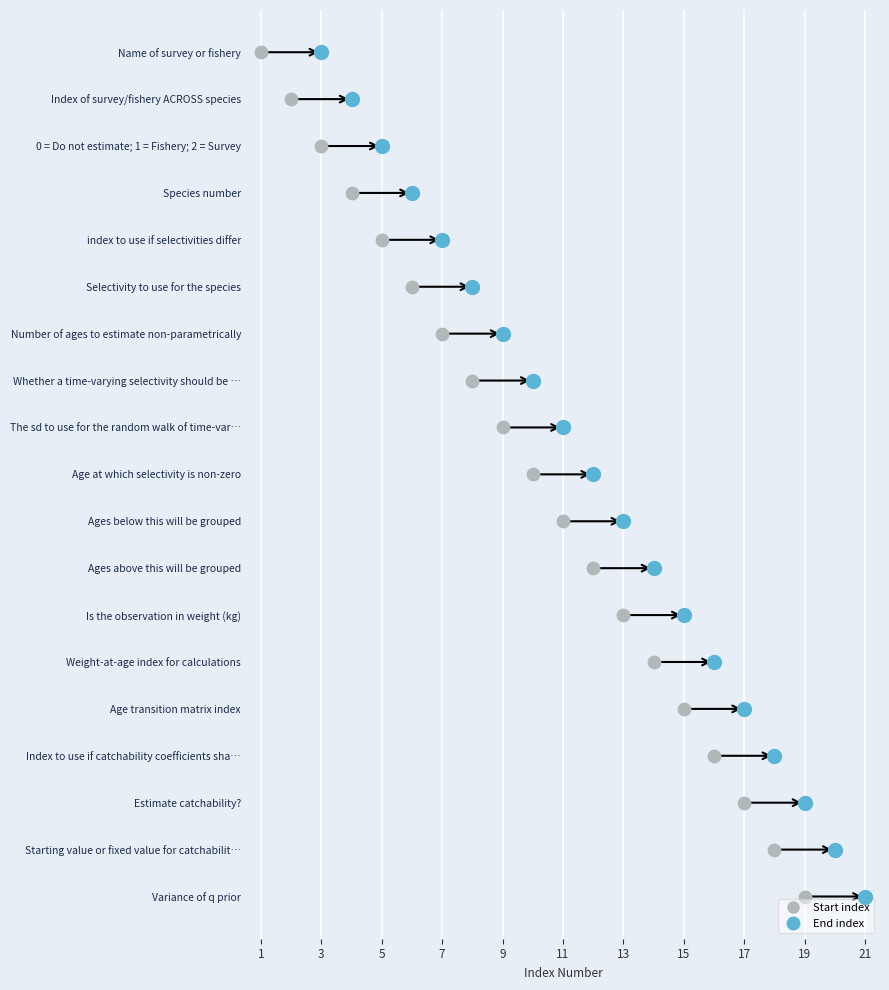

Which series has the largest total across all categories?

end